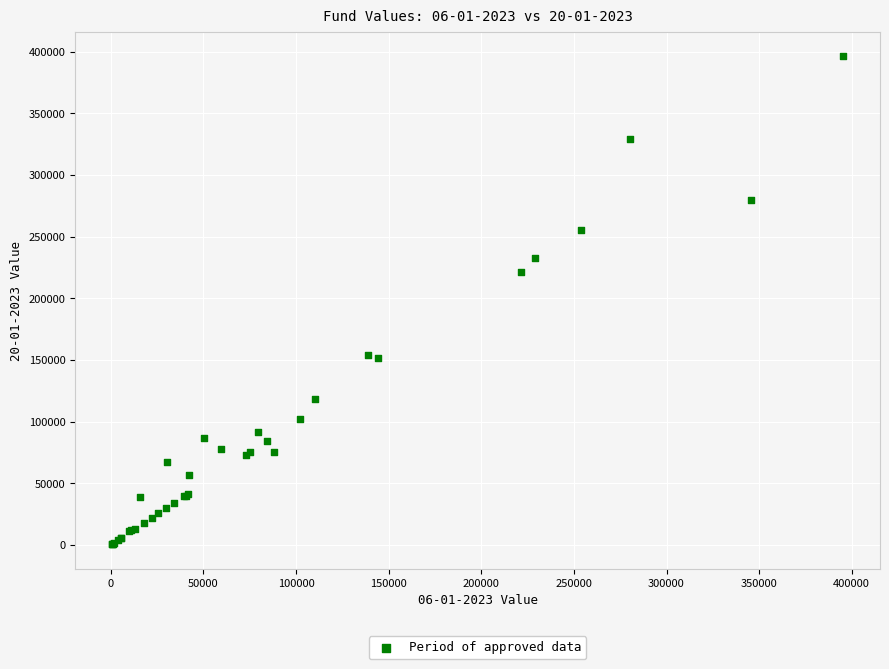

What Y value in the scatter plot is closest to 198477?

220975.3